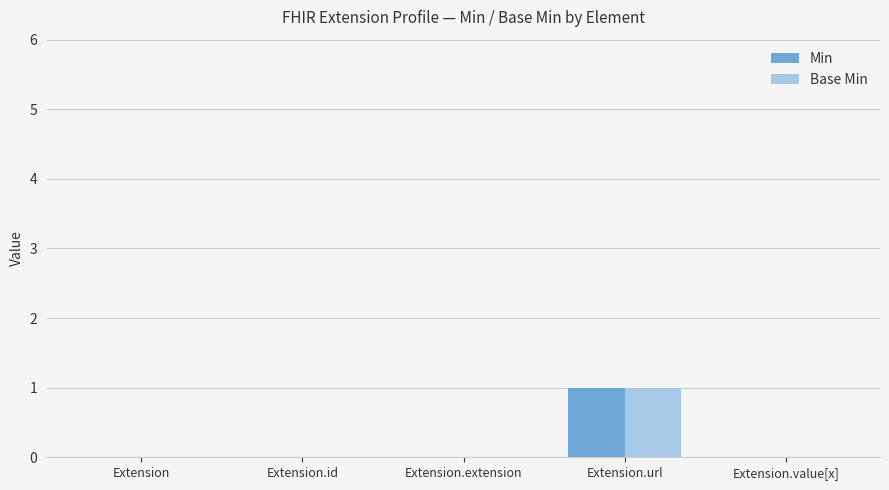

Reading right to left, what are all the values shown in this chart?

Min: 0	1	0	0	0
Base Min: 0	1	0	0	0